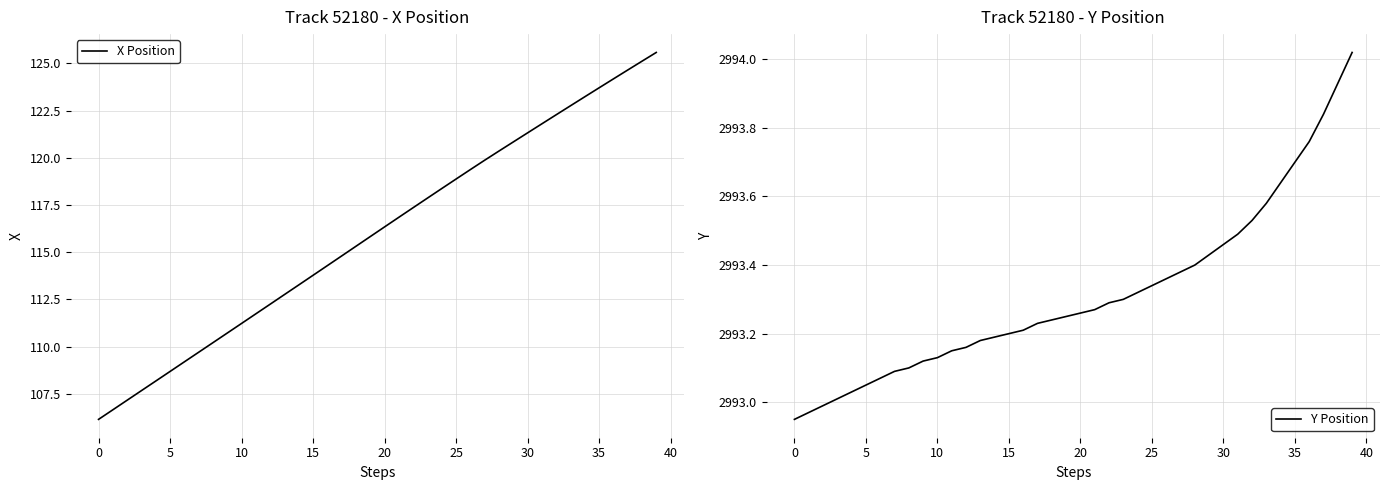

What is the sum of all Y Position values?

119732.6